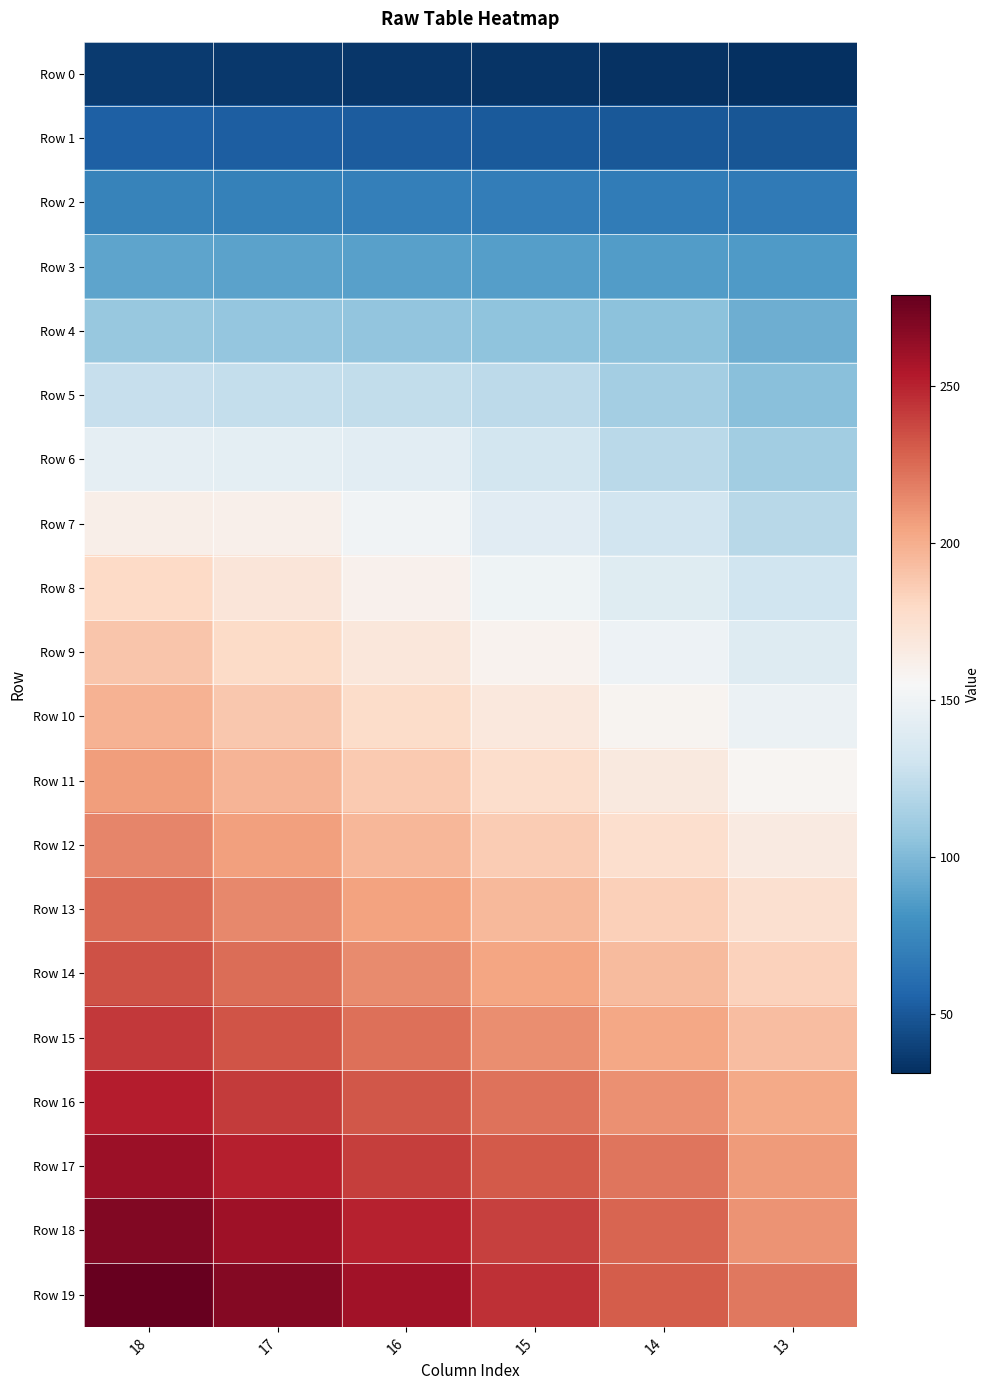

Reading left to right, transcribe all the data shown in this chart.

Row 0: 18=36	17=35	16=34	15=33	14=32	13=31
Row 1: 18=54	17=53	16=52	15=51	14=50	13=49
Row 2: 18=72	17=71	16=70	15=69	14=68	13=67
Row 3: 18=90	17=89	16=88	15=87	14=86	13=85
Row 4: 18=108	17=107	16=106	15=105	14=104	13=94
Row 5: 18=126	17=125	16=124	15=123	14=113	13=103
Row 6: 18=144	17=143	16=142	15=132	14=122	13=112
Row 7: 18=162	17=161	16=151	15=141	14=131	13=121
Row 8: 18=180	17=170	16=160	15=150	14=140	13=130
Row 9: 18=189	17=179	16=169	15=159	14=149	13=139
Row 10: 18=198	17=188	16=178	15=168	14=158	13=148
Row 11: 18=207	17=197	16=187	15=177	14=167	13=157
Row 12: 18=216	17=206	16=196	15=186	14=176	13=166
Row 13: 18=225	17=215	16=205	15=195	14=185	13=175
Row 14: 18=234	17=224	16=214	15=204	14=194	13=184
Row 15: 18=243	17=233	16=223	15=213	14=203	13=193
Row 16: 18=252	17=242	16=232	15=222	14=212	13=202
Row 17: 18=261	17=251	16=241	15=231	14=221	13=208
Row 18: 18=270	17=260	16=250	15=240	14=227	13=211
Row 19: 18=279	17=269	16=259	15=246	14=230	13=220